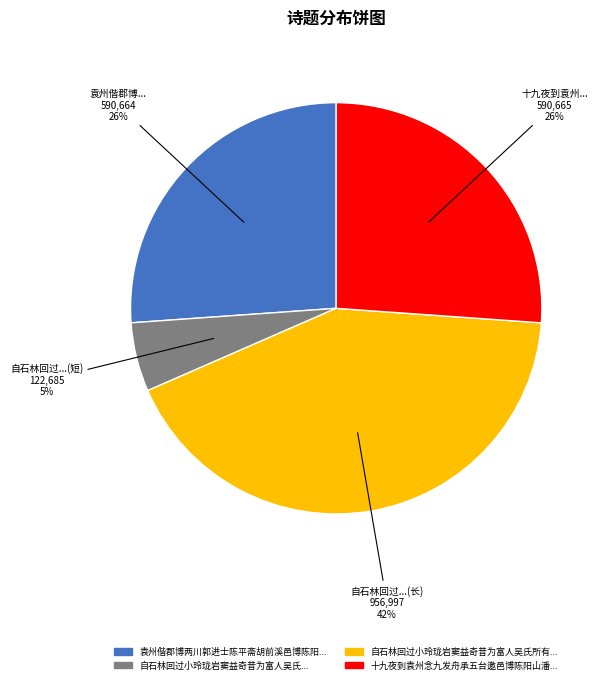

To the nearest percent, what is the difference between the largest and smallest slice percentages?

37%